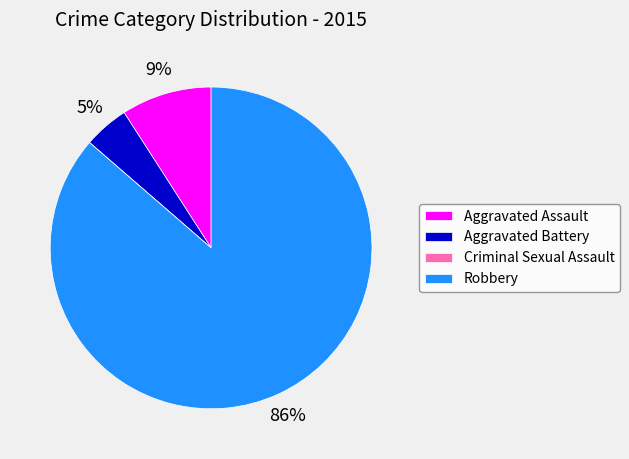

Does Aggravated Battery account for over 50% of the chart?

No